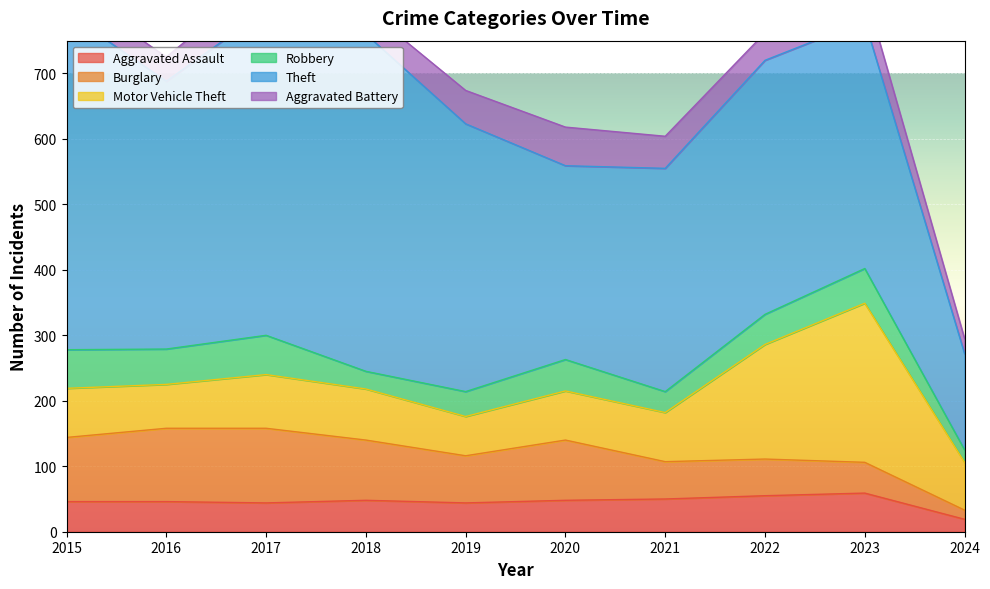

True or false: Burglary and Aggravated Battery intersect in this chart.

False